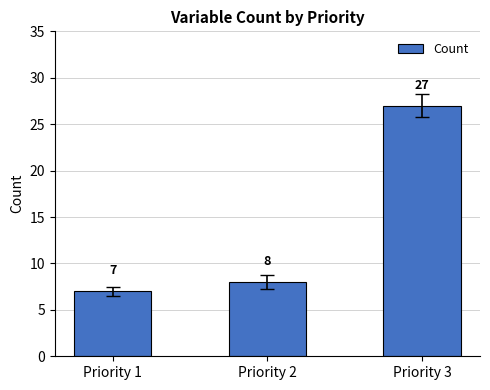

Reading right to left, what are all the values shown in this chart?

27	8	7